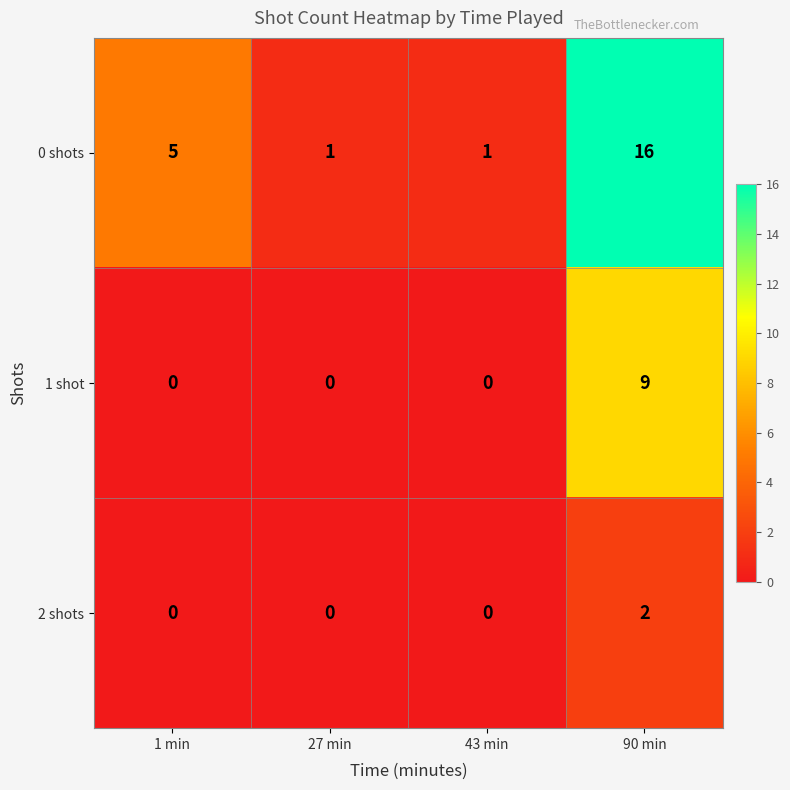

What is the sum of all 0 shots values?

23